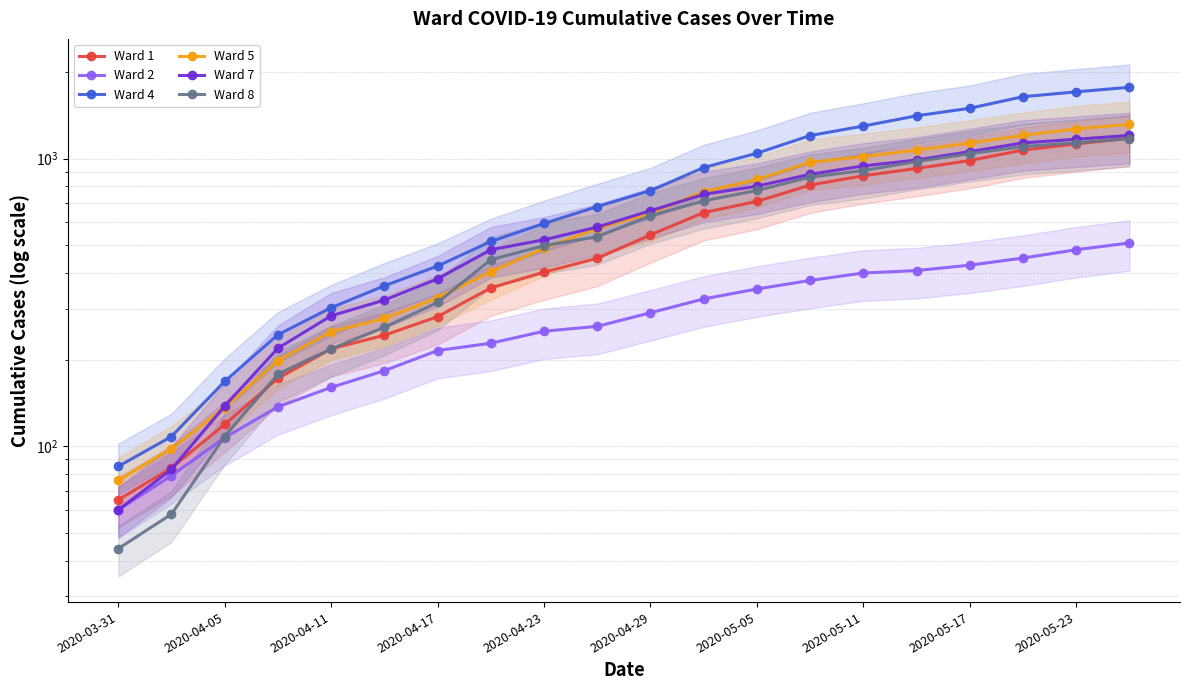

Does the chart have visible grid lines?

Yes